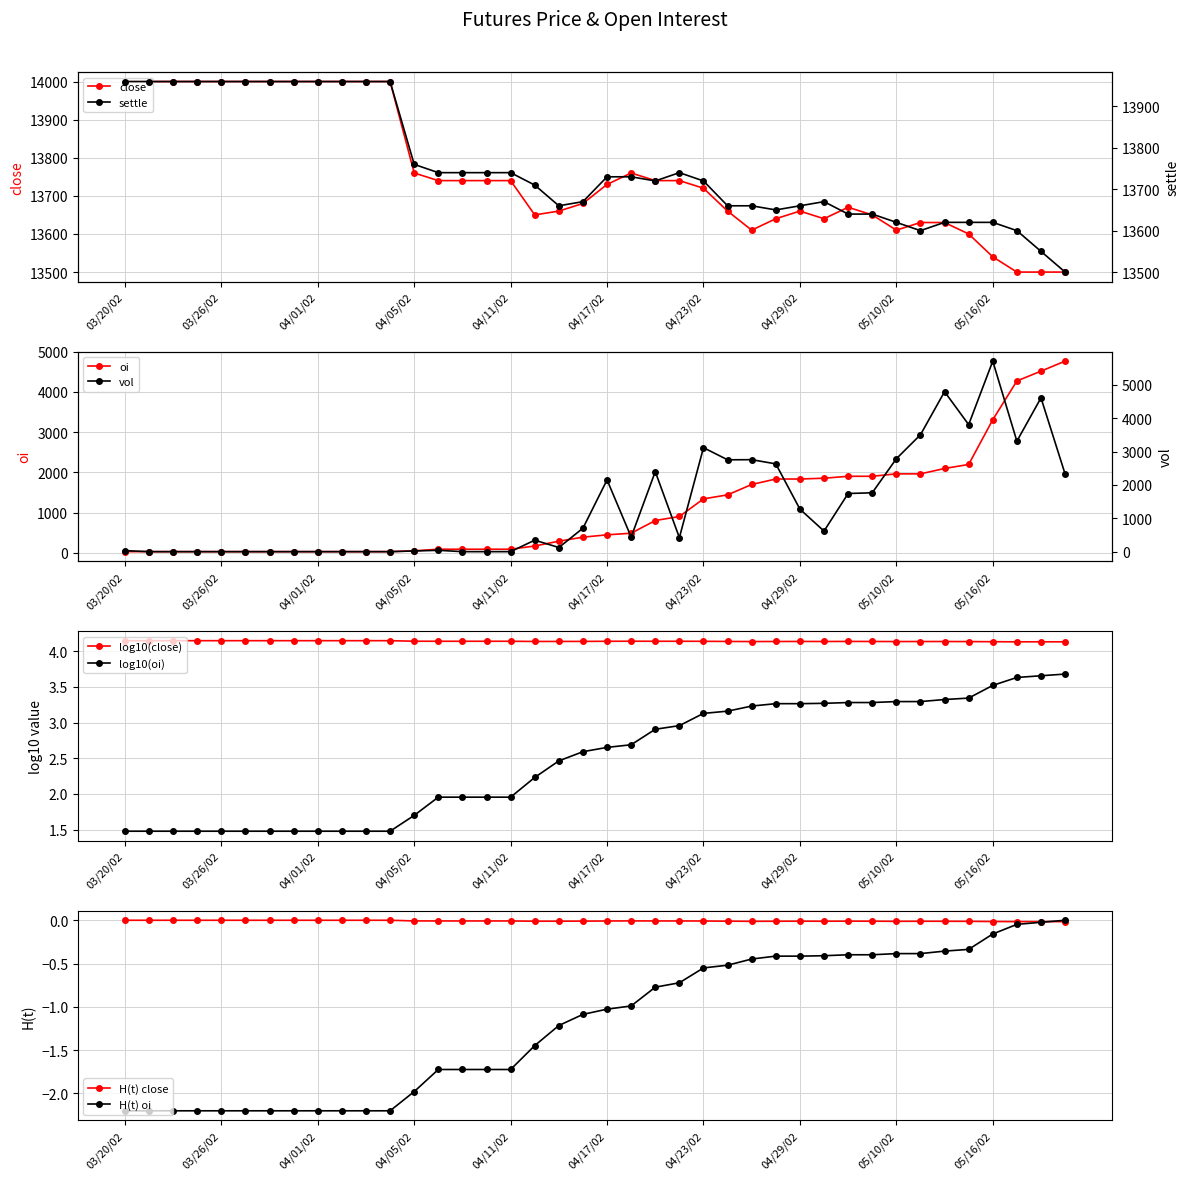

In vol, how many points are lower than both neighbors (excluding endpoints)?

7